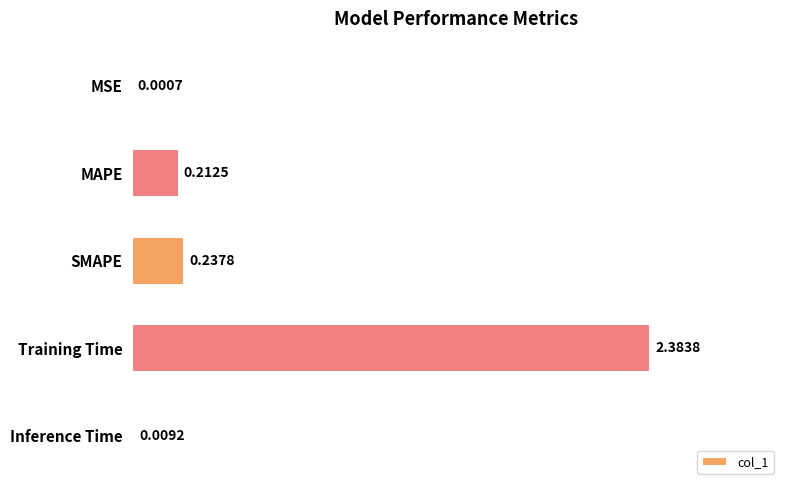

What is the change in value from MAPE to Training Time?

+2.2